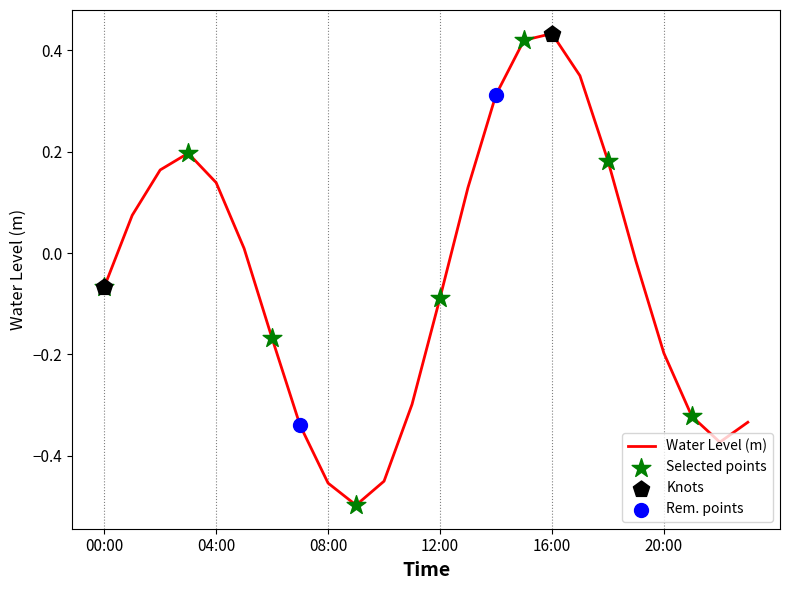

What is the difference between the maximum and minimum values?

0.9